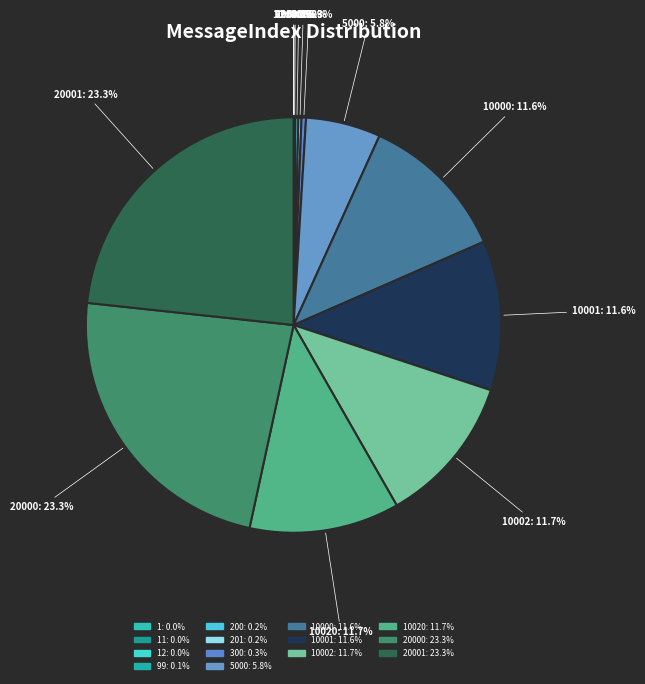

Count the number of slices in the pie.

14